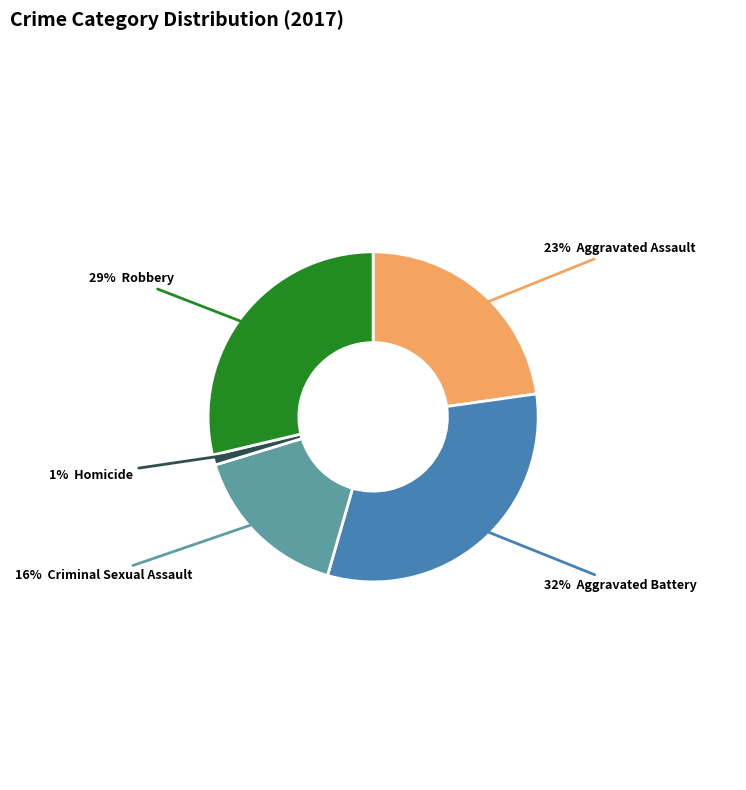

Does any single category account for the majority?

No